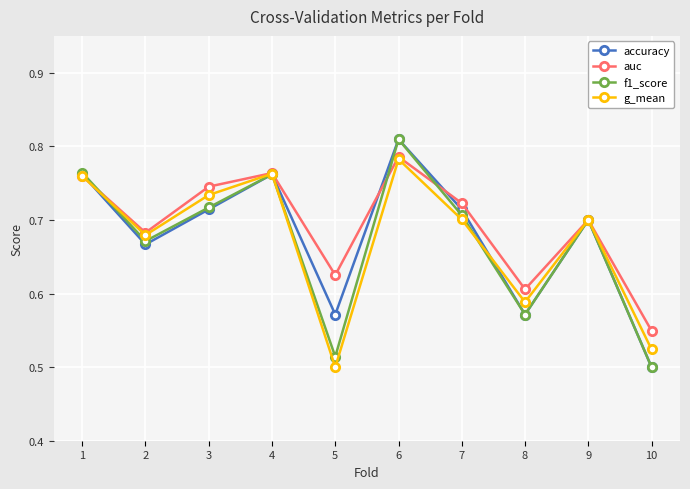

Where is accuracy nearest to the value 0?

10